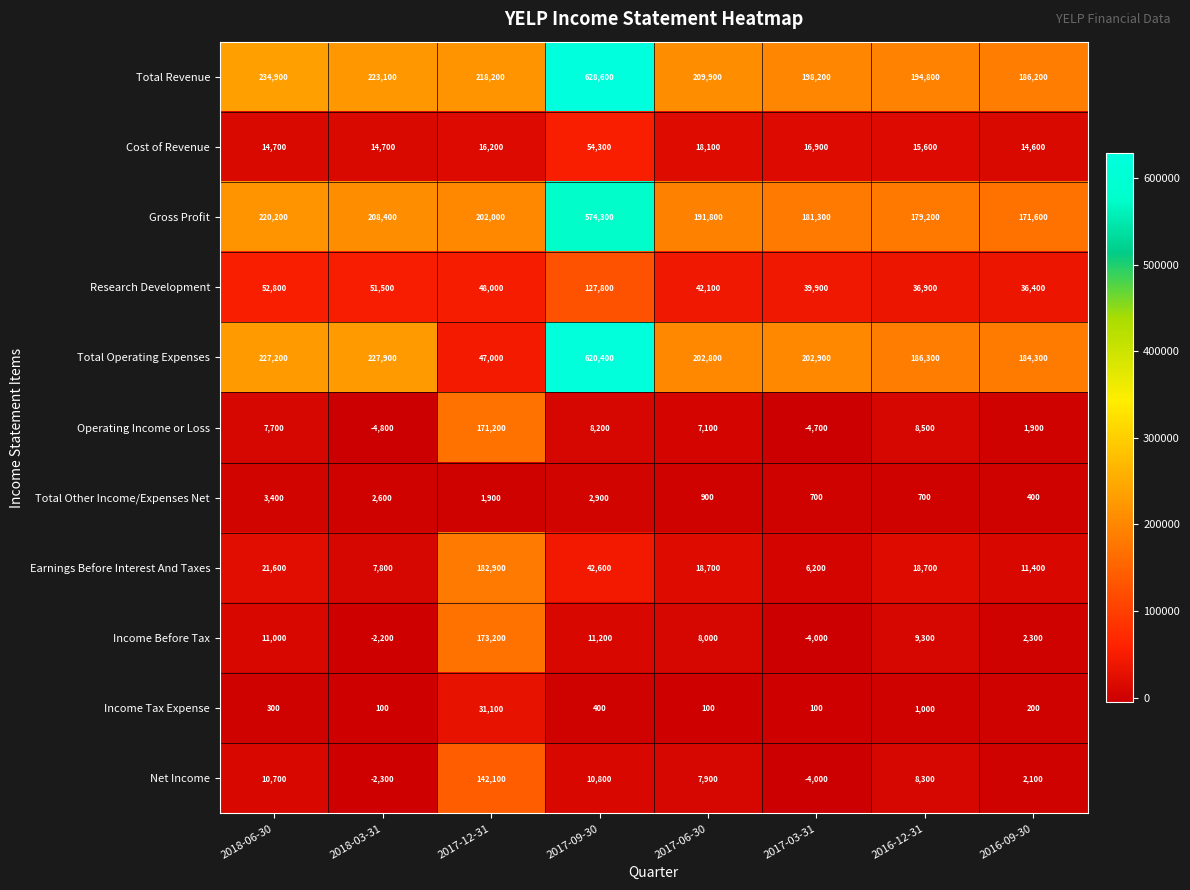

True or false: Income Tax Expense has a value of 200 at 2016-09-30.

True